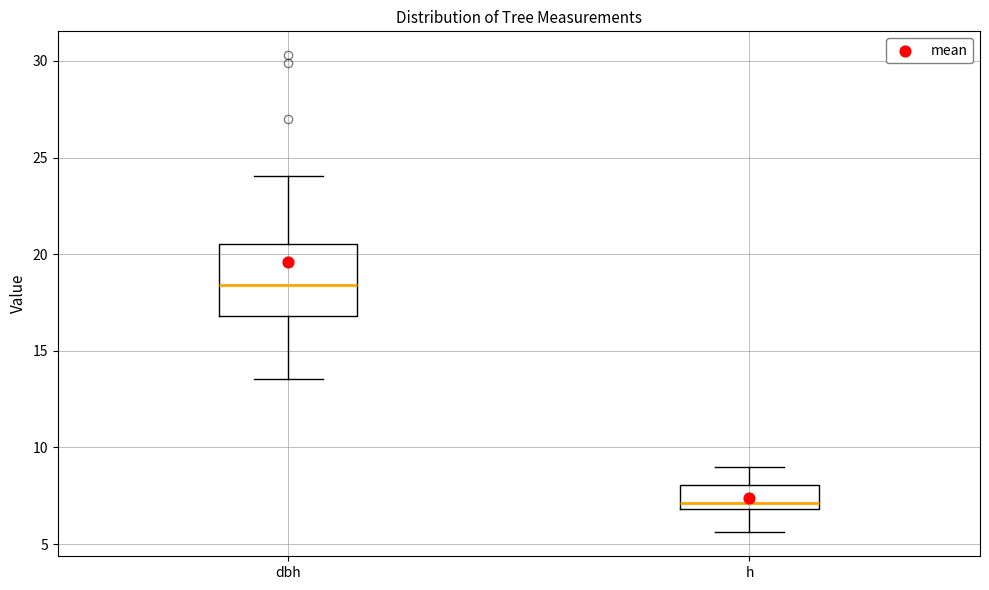

Comparing the boxes themselves (not the whiskers), which one is the tallest?

dbh